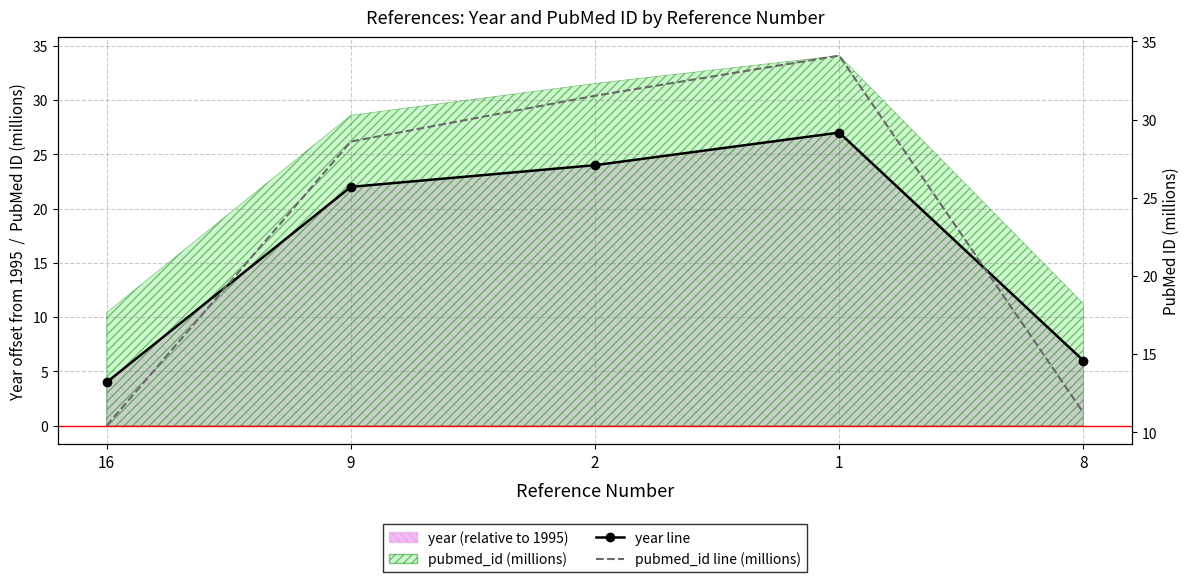

How many interior local peaks does the pubmed_id line (millions) series have?

1